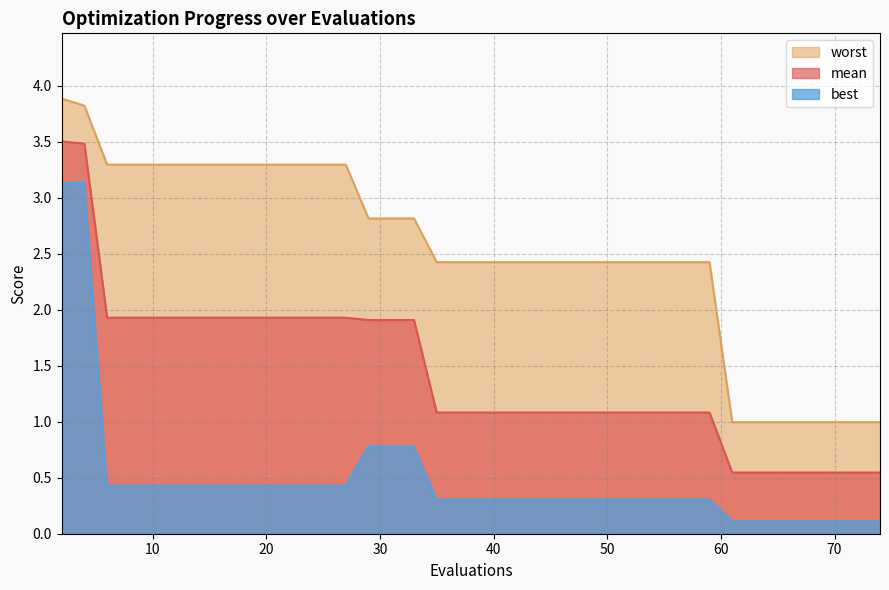

Which series has the largest total across all categories?

worst